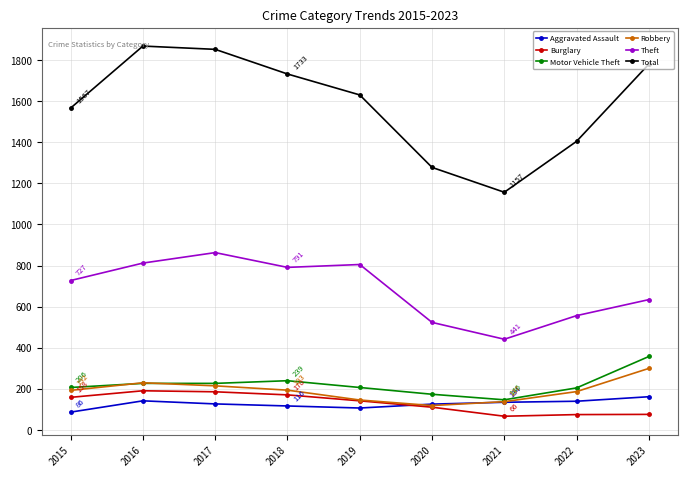

Which series has the largest total across all categories?

Total